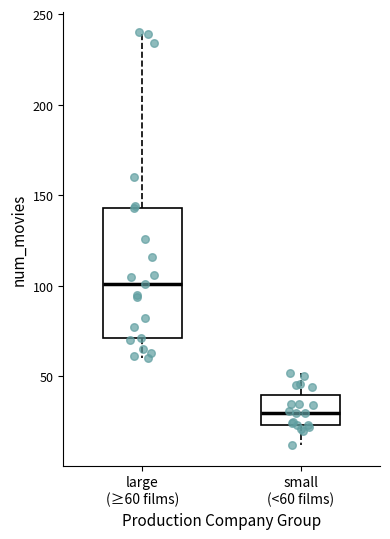

Which box has the lowest median line?

small (<60 films)